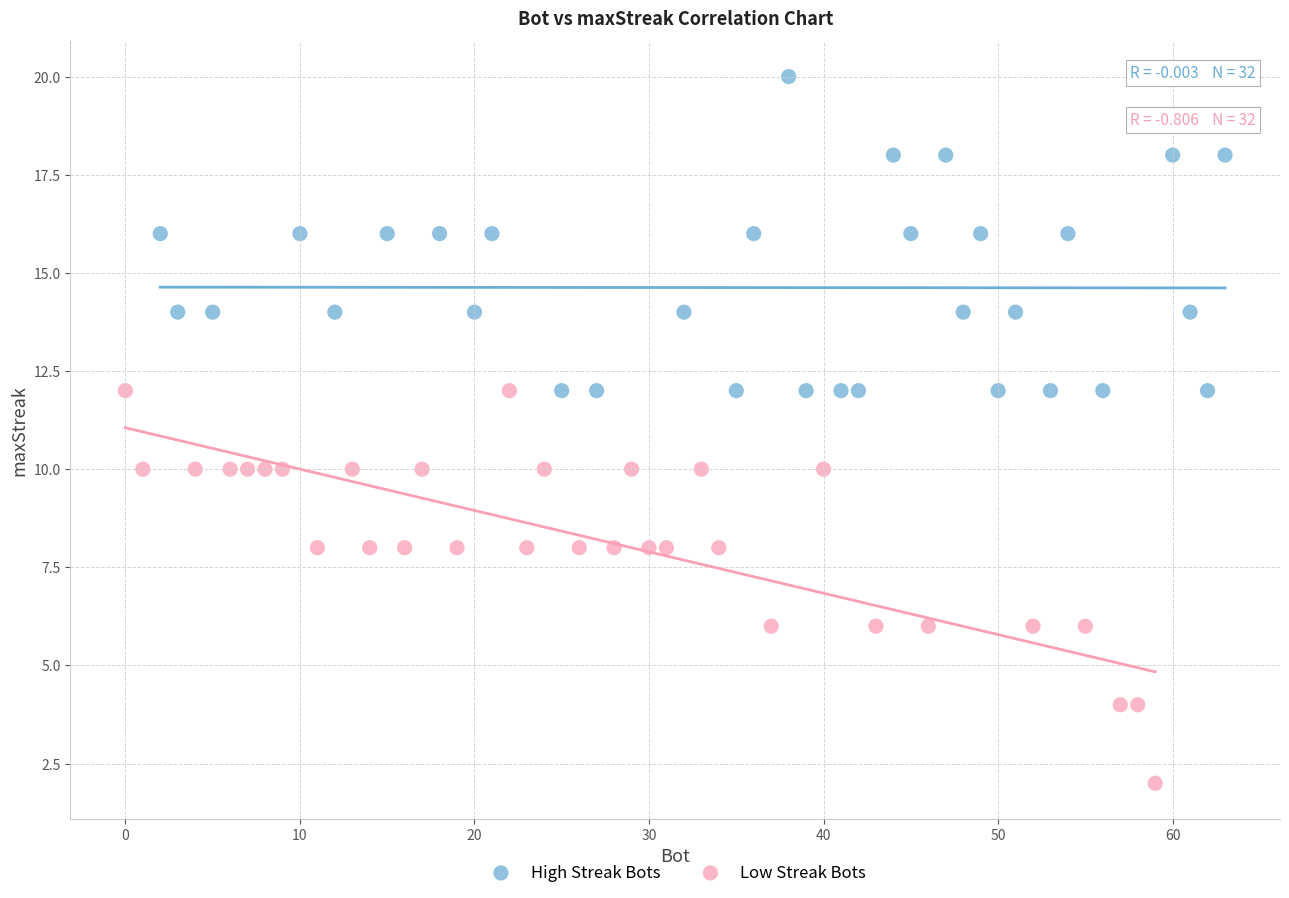

Which series has the widest spread of Y values?

Low Streak Bots